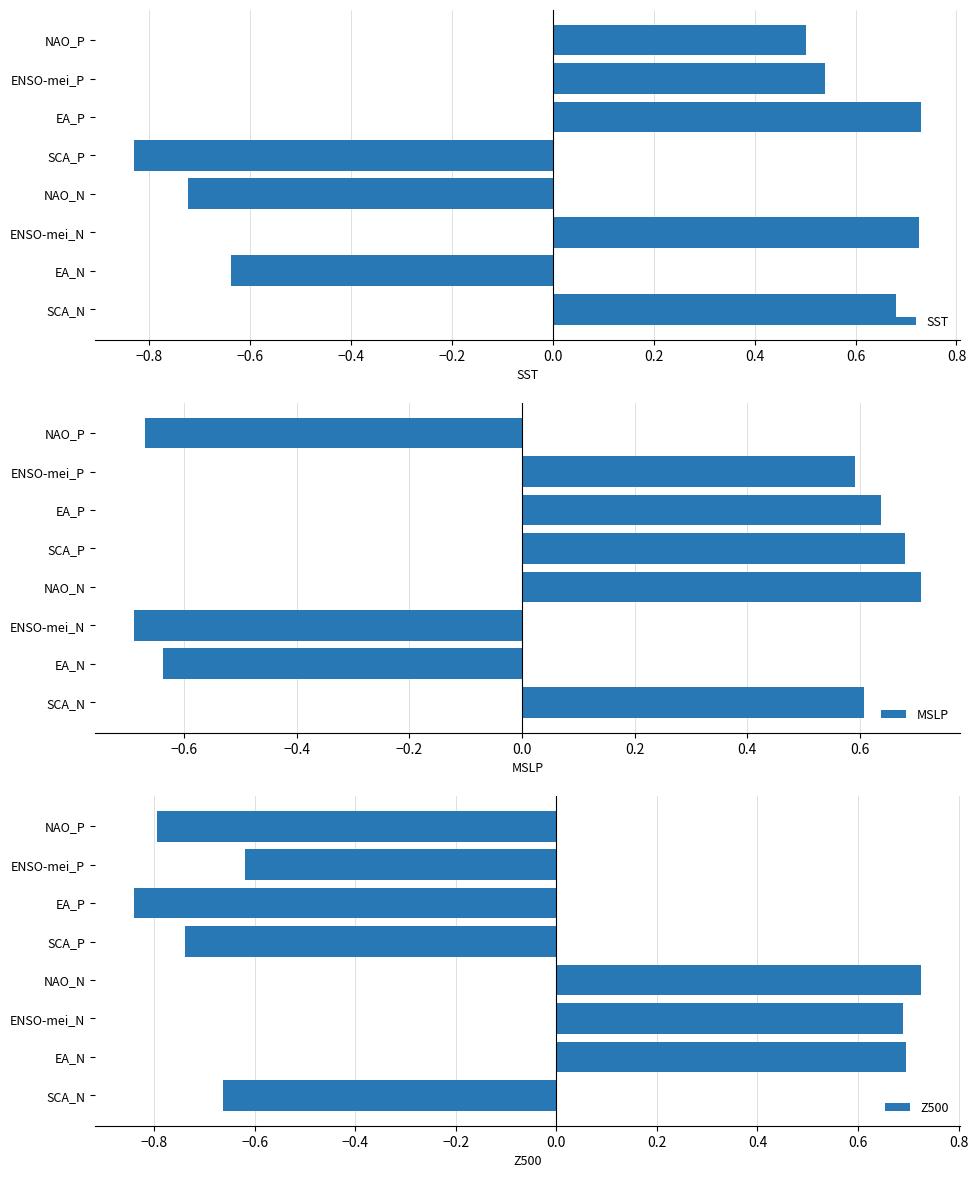

What is the sum of all Z500 values?

-1.5